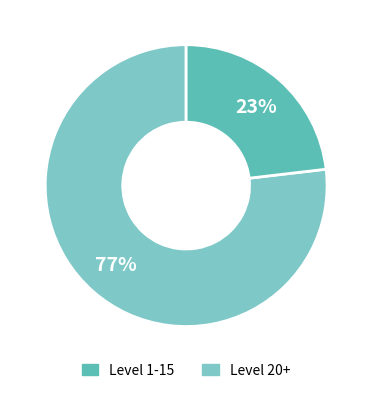

To the nearest percent, what is the difference between the largest and smallest slice percentages?

54%